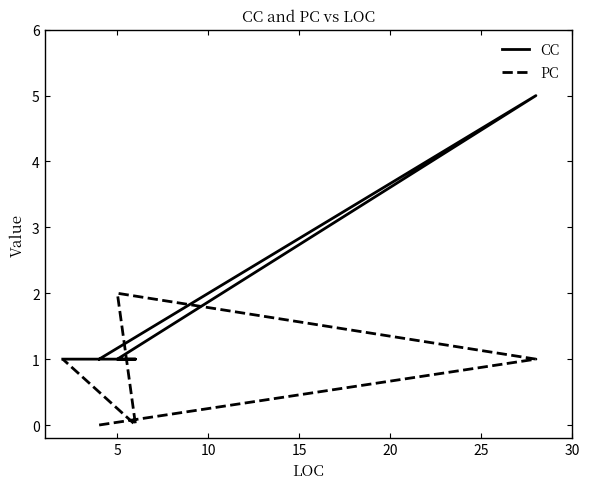

Count the PC values in the range 0 to 1.

4